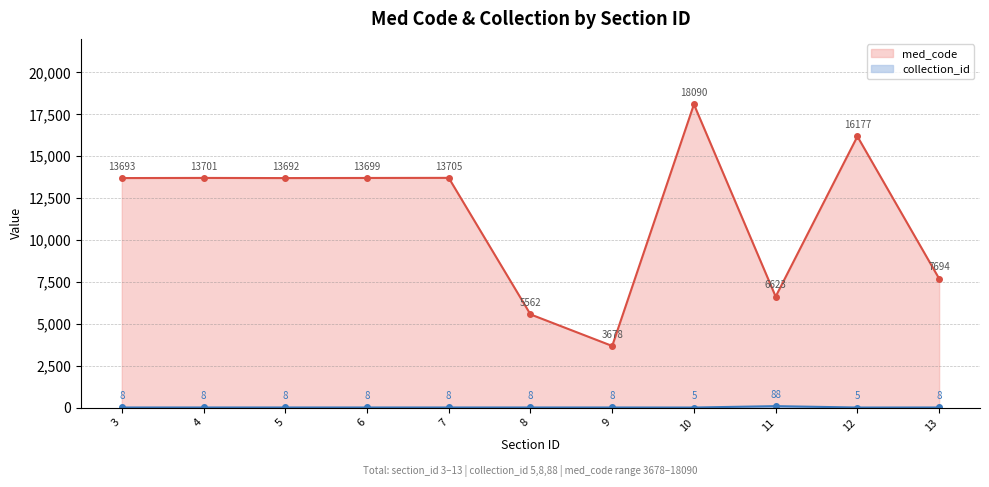

How many lines are shown in the chart?

2